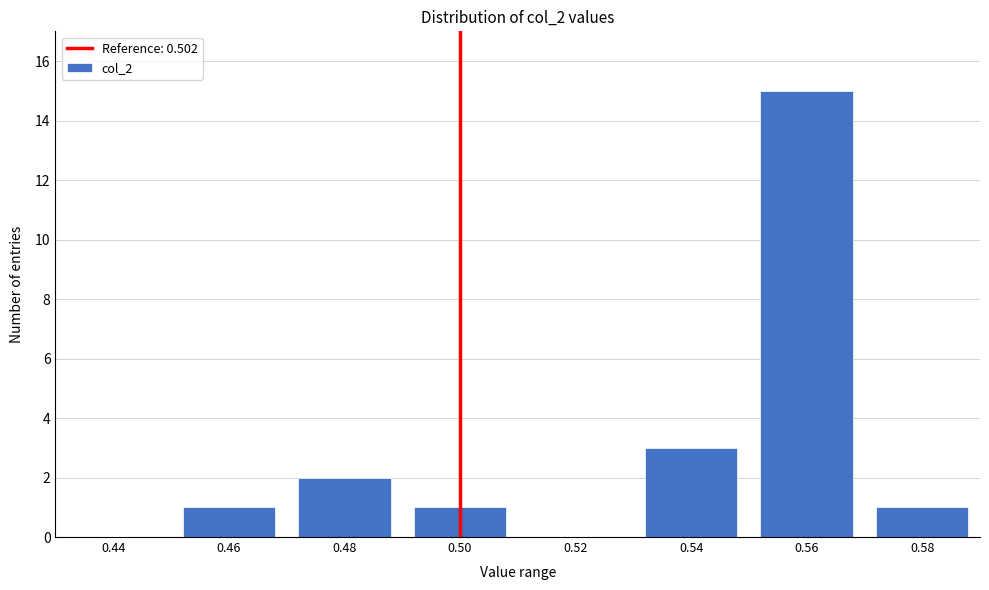

Reading right to left, extract all data points from this chart.

0.58=1	0.56=15	0.54=3	0.52=0	0.50=1	0.48=2	0.46=1	0.44=0